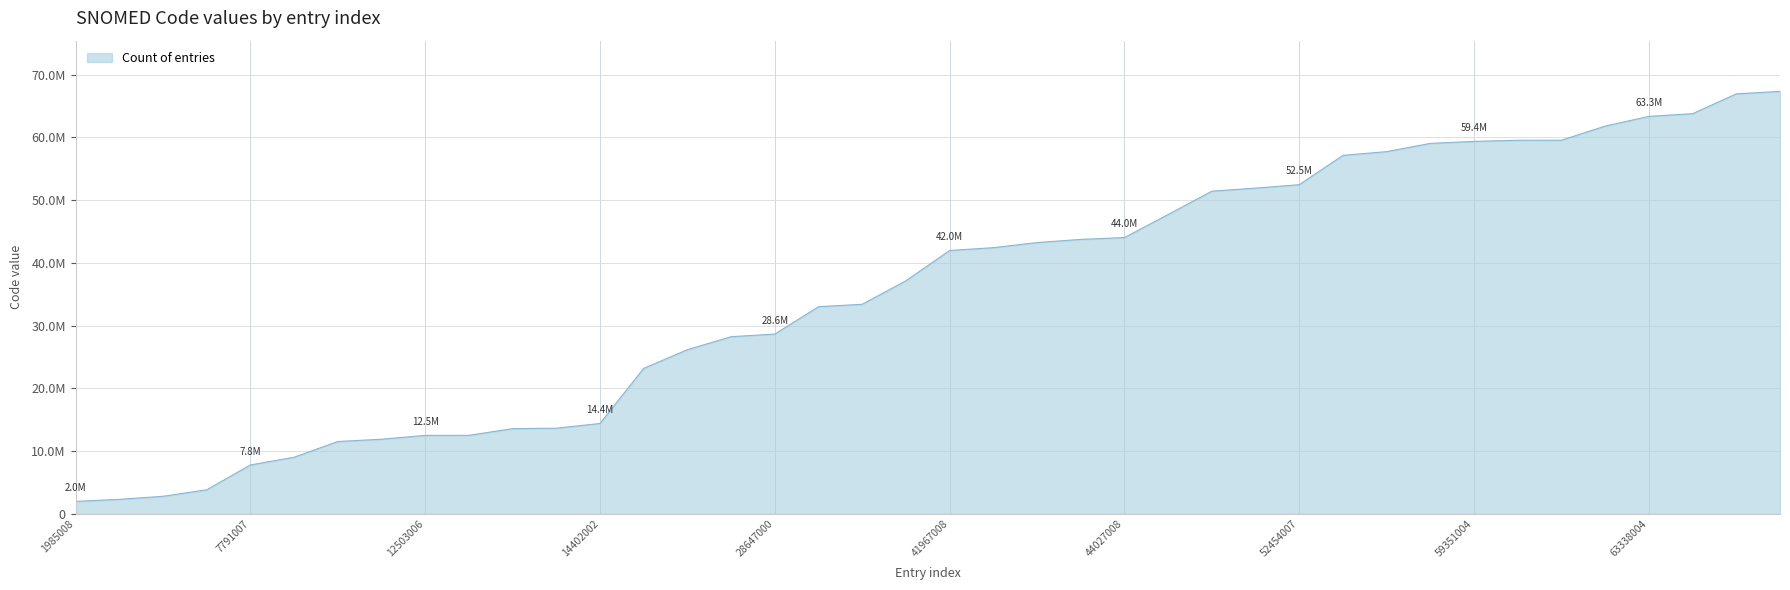

Does the chart display data point markers on the line(s)?

No